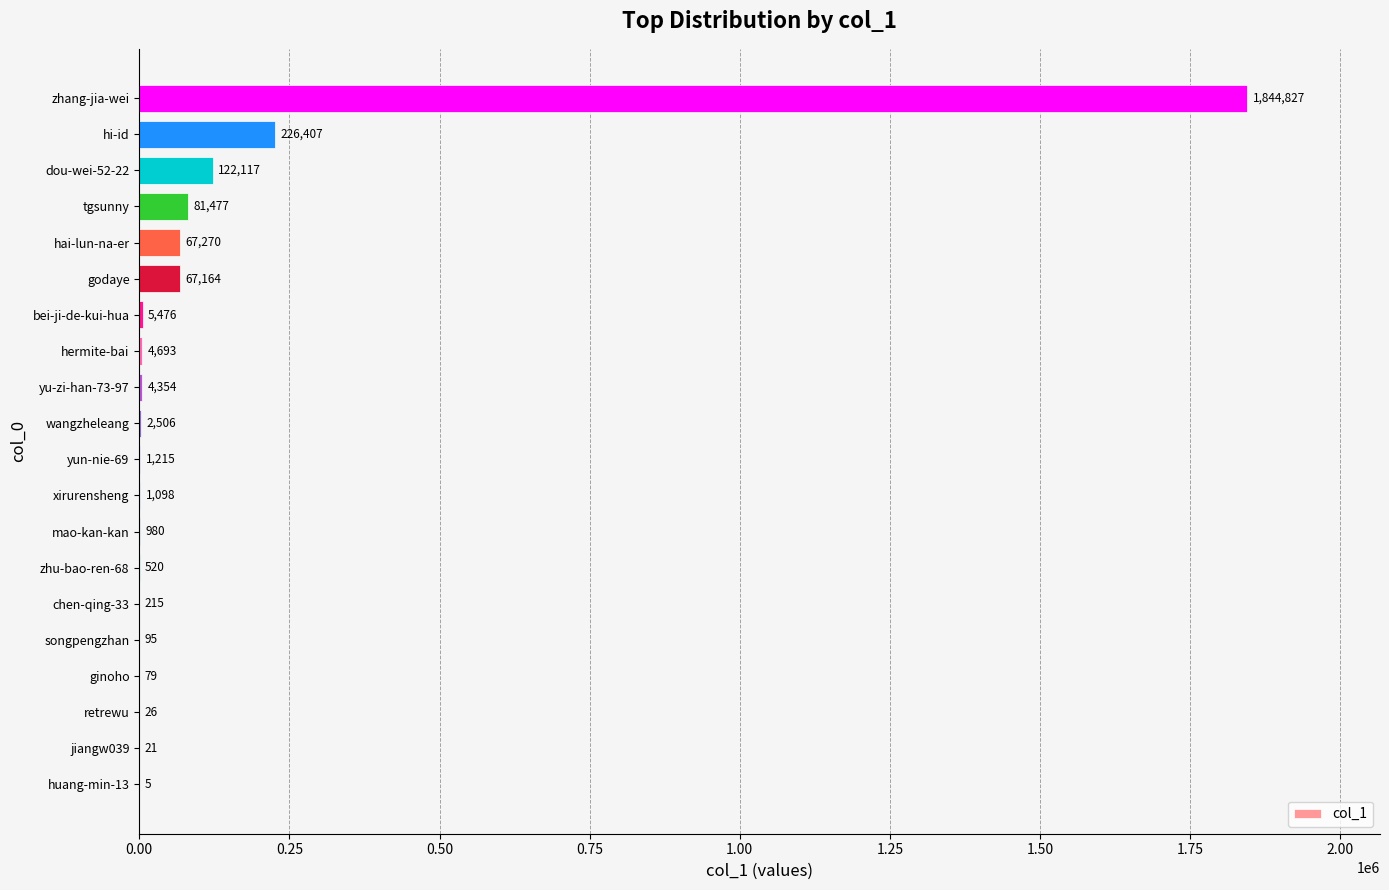

True or false: the data shows 5476 at bei-ji-de-kui-hua.

True